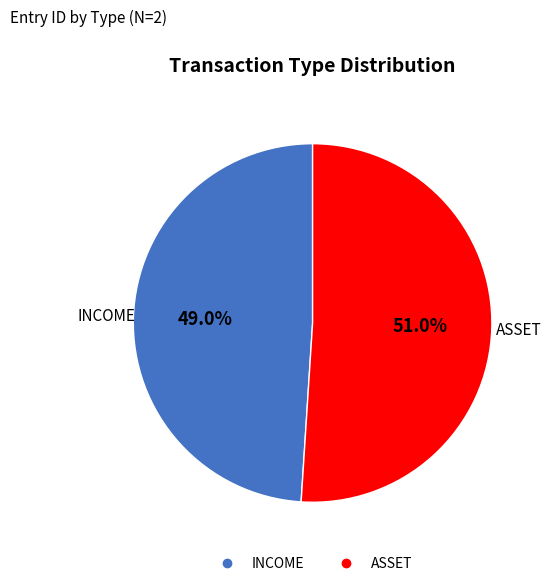

What is the smallest slice in the pie chart?

INCOME